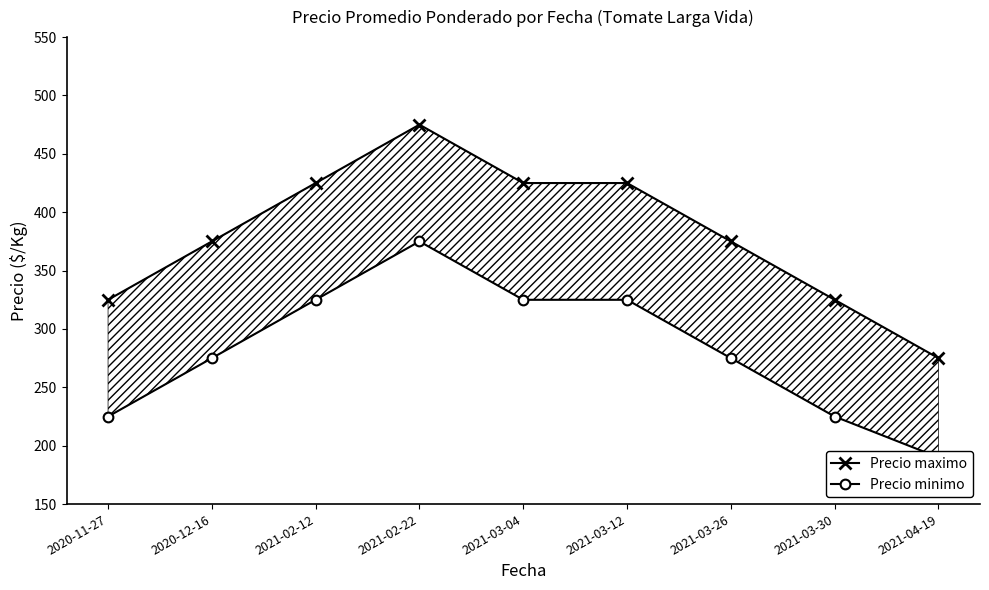

How many data points in Precio maximo are less than 375?

3